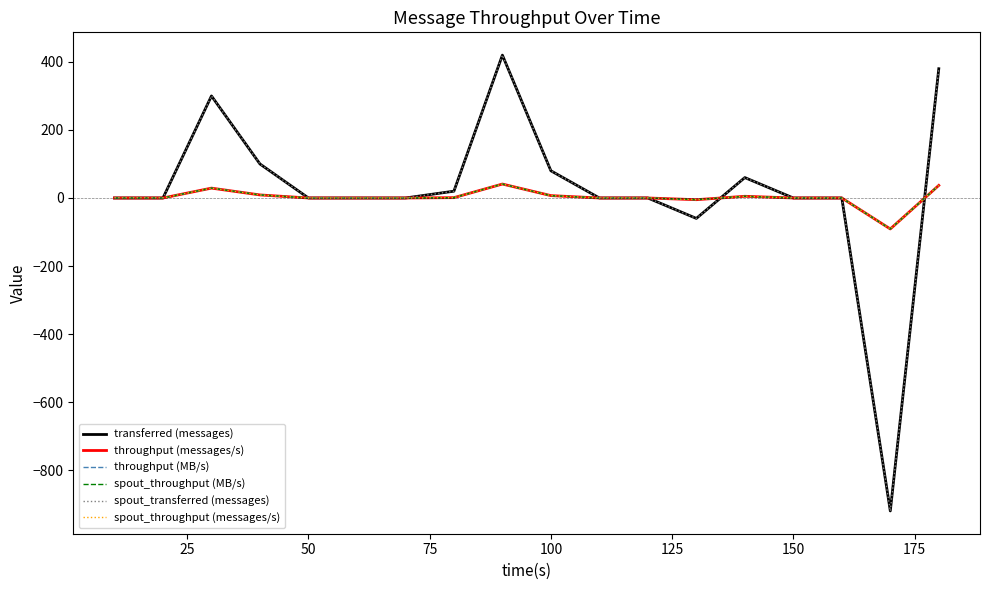

Does the chart have visible grid lines?

No